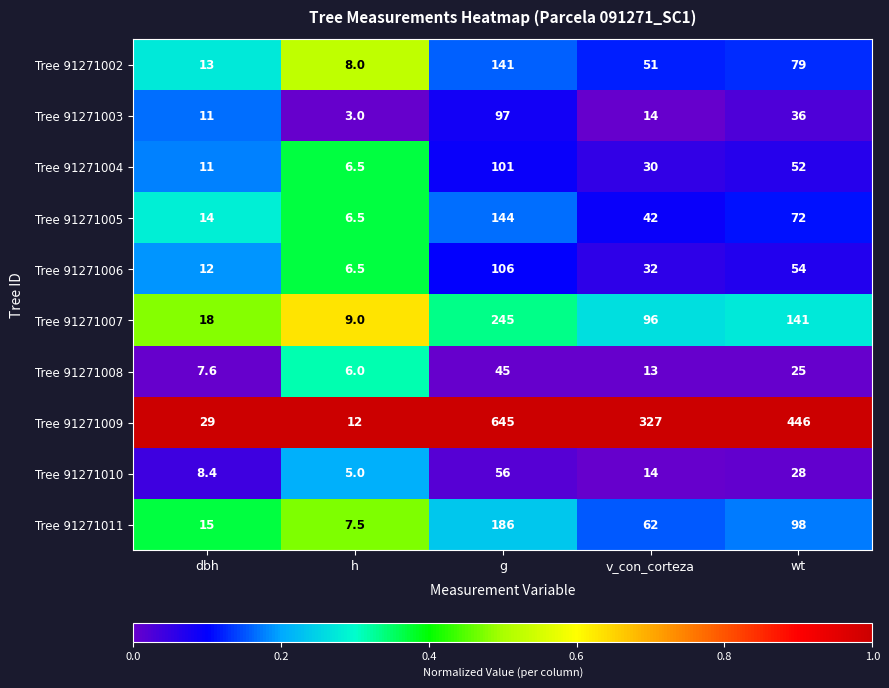

Which series has the widest spread of values?

Tree 91271009